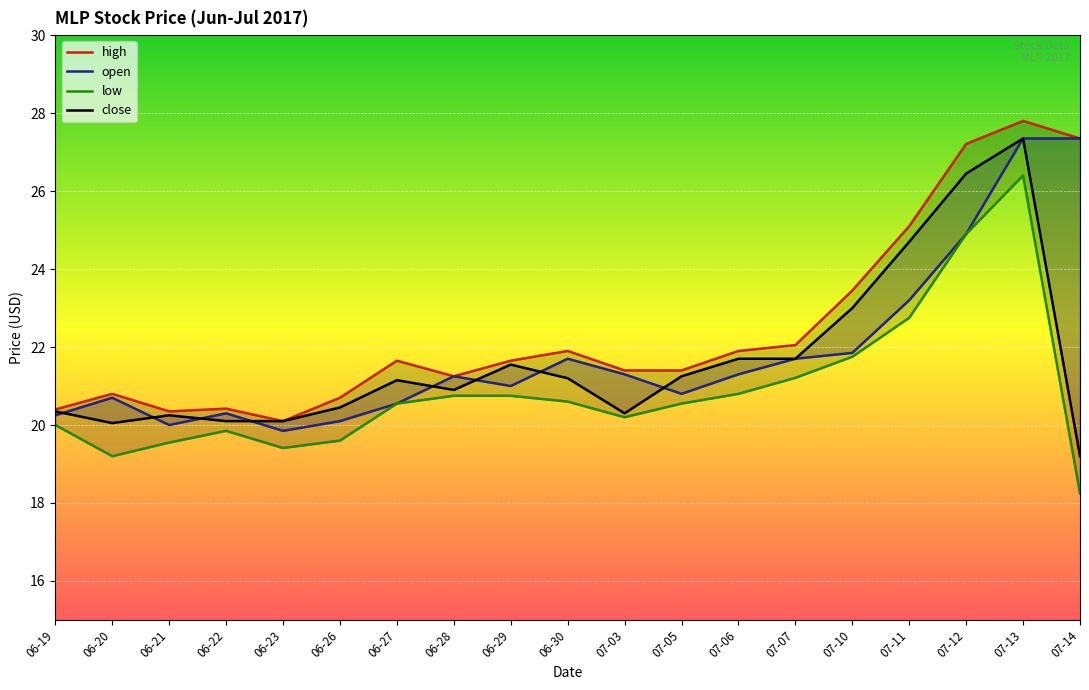

At which category does low reach its first local peak?

06-22